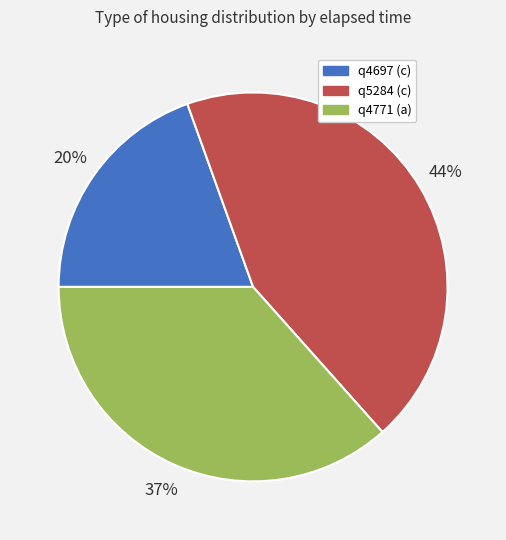

Do q4771 (a) and q4697 (c) together represent more than half of the pie?

Yes